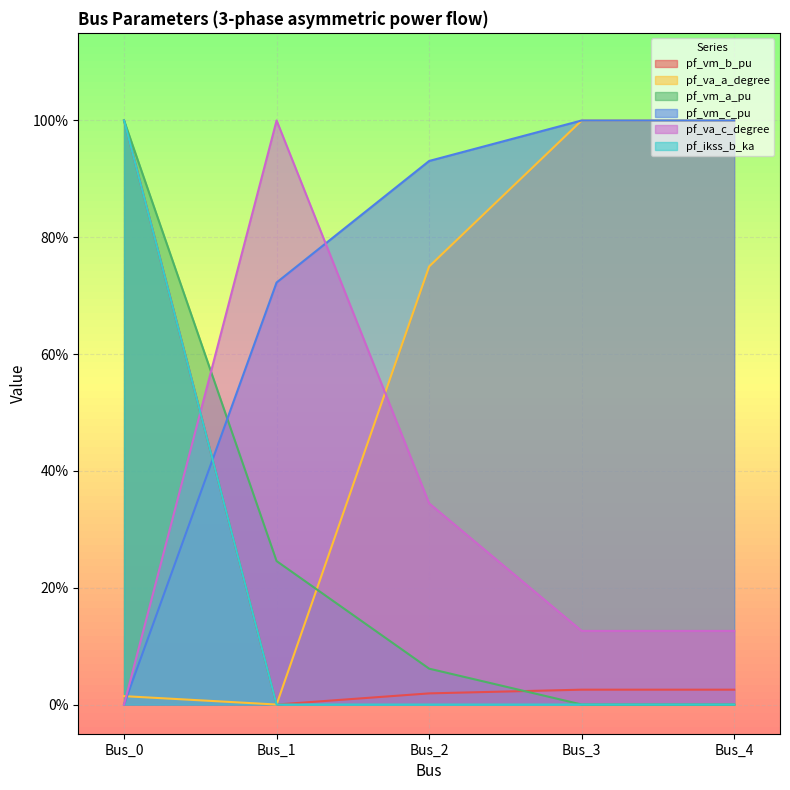

Which has a higher value, Bus_2 or Bus_3?

Bus_3